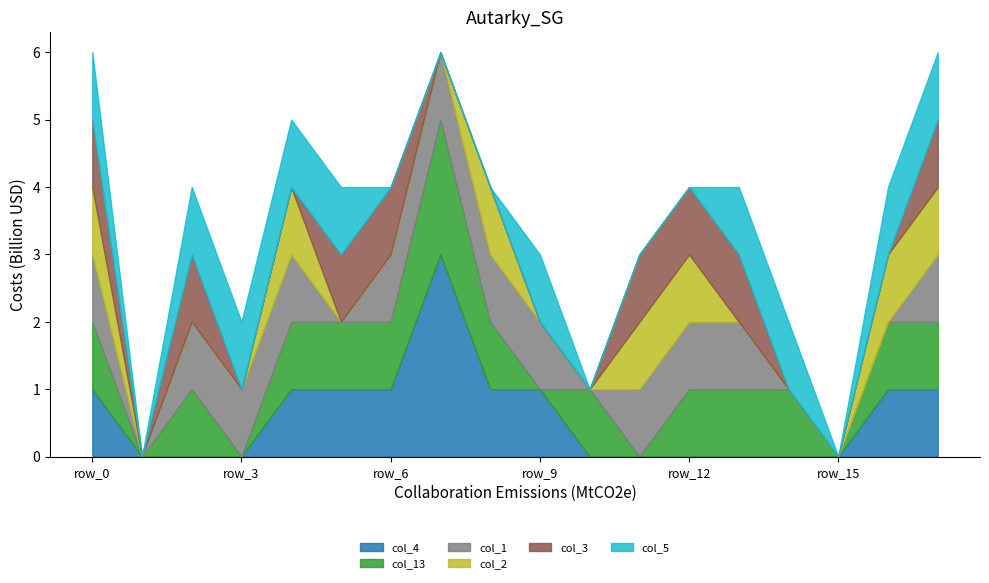

In col_4, how many points are higher than both neighbors (excluding endpoints)?

1